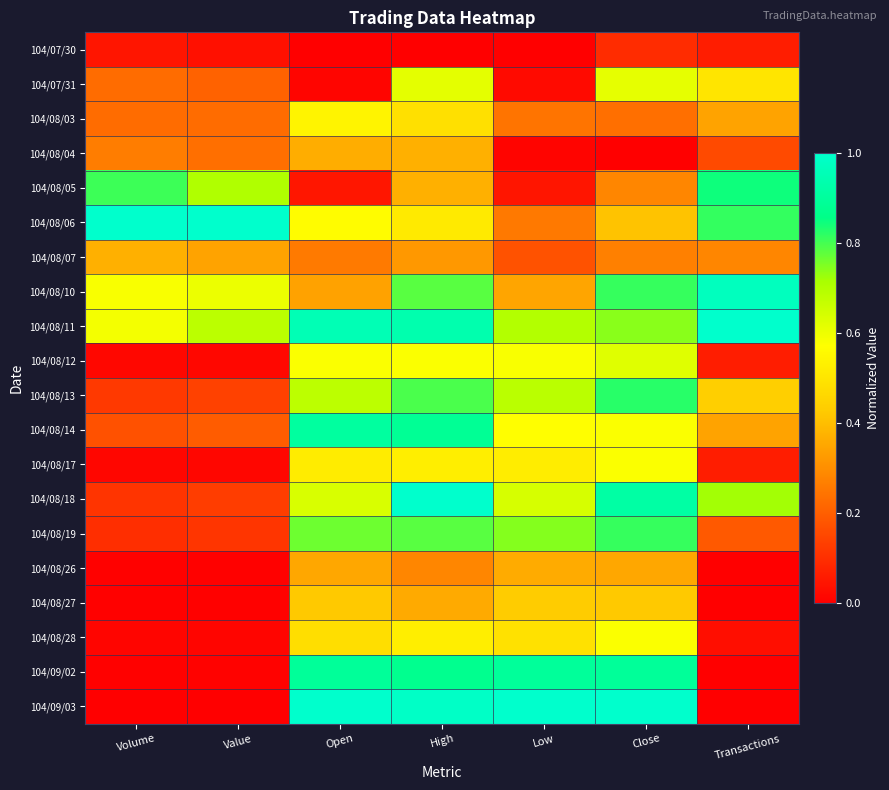

Reading right to left, extract all data points from this chart.

104/07/30: Transactions=0.1	Close=0.1	Low=0.0	High=0.0	Open=0.0	Value=0.0	Volume=0.0
104/07/31: Transactions=0.5	Close=0.6	Low=0.0	High=0.6	Open=0.0	Value=0.2	Volume=0.2
104/08/03: Transactions=0.3	Close=0.2	Low=0.2	High=0.5	Open=0.5	Value=0.2	Volume=0.2
104/08/04: Transactions=0.2	Close=0.0	Low=0.0	High=0.4	Open=0.4	Value=0.2	Volume=0.3
104/08/05: Transactions=0.8	Close=0.3	Low=0.0	High=0.4	Open=0.0	Value=0.7	Volume=0.8
104/08/06: Transactions=0.8	Close=0.4	Low=0.3	High=0.5	Open=0.6	Value=1.0	Volume=1.0
104/08/07: Transactions=0.3	Close=0.3	Low=0.2	High=0.3	Open=0.3	Value=0.3	Volume=0.4
104/08/10: Transactions=1.0	Close=0.8	Low=0.3	High=0.8	Open=0.3	Value=0.6	Volume=0.6
104/08/11: Transactions=1.0	Close=0.7	Low=0.7	High=0.9	Open=1.0	Value=0.7	Volume=0.6
104/08/12: Transactions=0.1	Close=0.6	Low=0.6	High=0.6	Open=0.6	Value=0.0	Volume=0.0
104/08/13: Transactions=0.4	Close=0.8	Low=0.7	High=0.8	Open=0.7	Value=0.1	Volume=0.1
104/08/14: Transactions=0.3	Close=0.6	Low=0.6	High=0.9	Open=0.9	Value=0.2	Volume=0.2
104/08/17: Transactions=0.1	Close=0.6	Low=0.5	High=0.5	Open=0.5	Value=0.0	Volume=0.0
104/08/18: Transactions=0.7	Close=0.9	Low=0.6	High=1.0	Open=0.6	Value=0.1	Volume=0.1
104/08/19: Transactions=0.2	Close=0.8	Low=0.7	High=0.8	Open=0.8	Value=0.1	Volume=0.1
104/08/26: Transactions=0.0	Close=0.4	Low=0.4	High=0.3	Open=0.4	Value=0.0	Volume=0.0
104/08/27: Transactions=0.0	Close=0.4	Low=0.4	High=0.4	Open=0.4	Value=0.0	Volume=0.0
104/08/28: Transactions=0.0	Close=0.6	Low=0.5	High=0.5	Open=0.5	Value=0.0	Volume=0.0
104/09/02: Transactions=0.0	Close=0.9	Low=0.9	High=0.9	Open=0.9	Value=0.0	Volume=0.0
104/09/03: Transactions=0.0	Close=1.0	Low=1.0	High=1.0	Open=1.0	Value=0.0	Volume=0.0